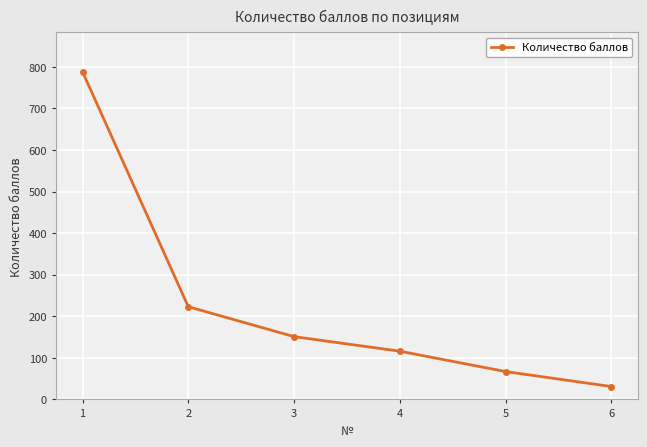

Approximately how many times larger is the value at 1 compared to 2?

3.5